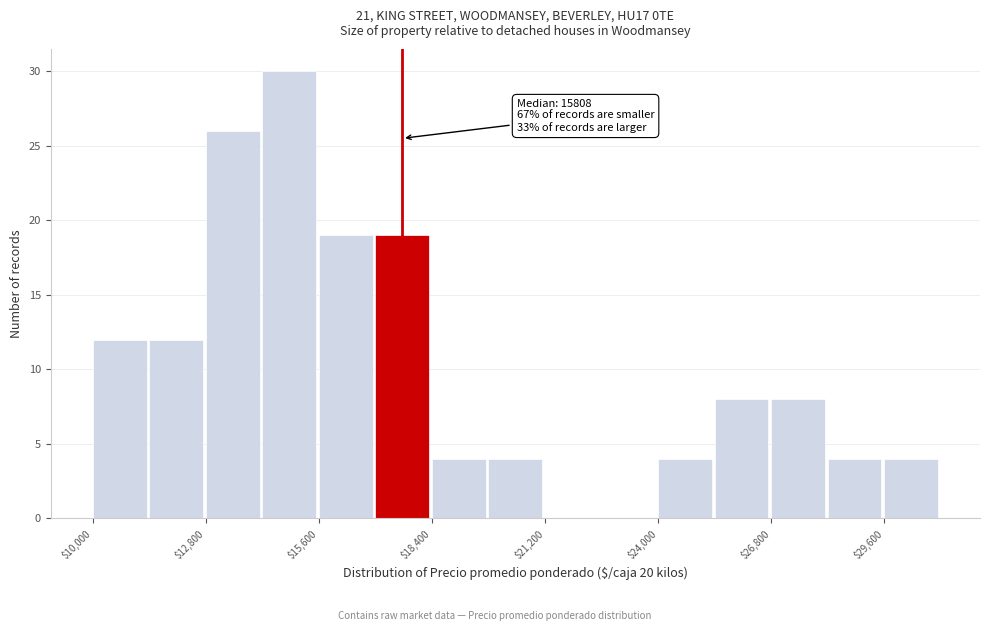

Around what value on the x-axis is the tallest bar? Give the approximate position of its centre, as read against the axis.

15000